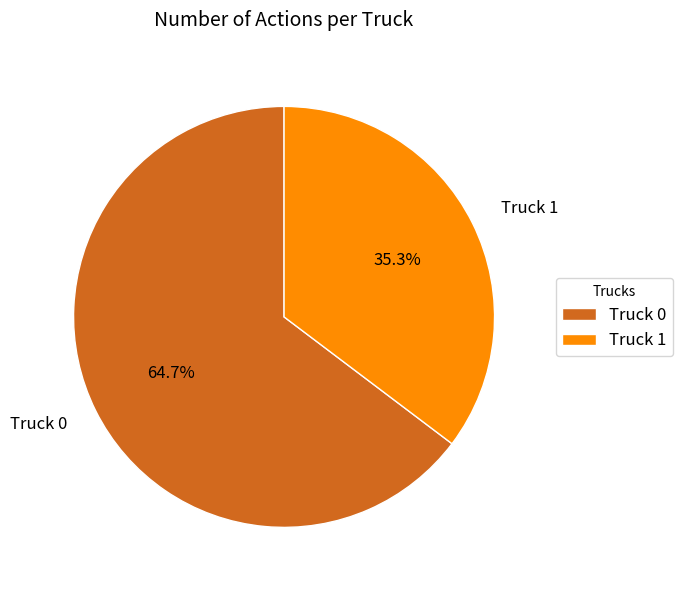

Does any single category account for the majority?

Yes